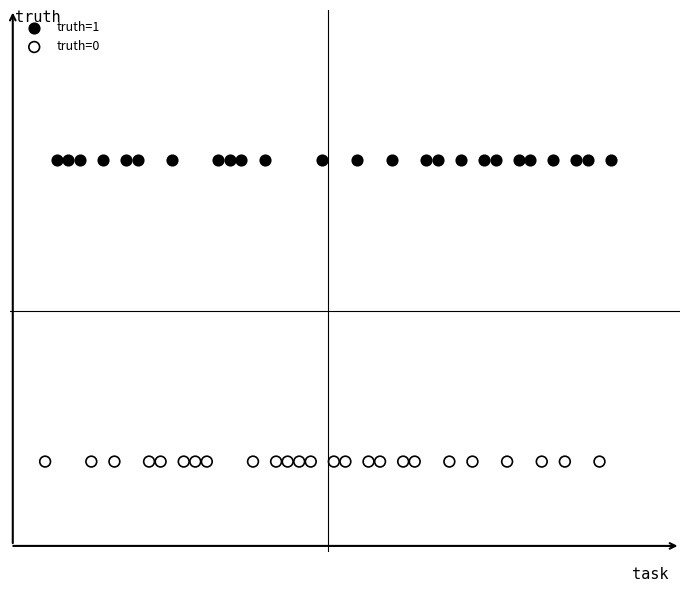

Which series contains the highest Y value?

truth=1